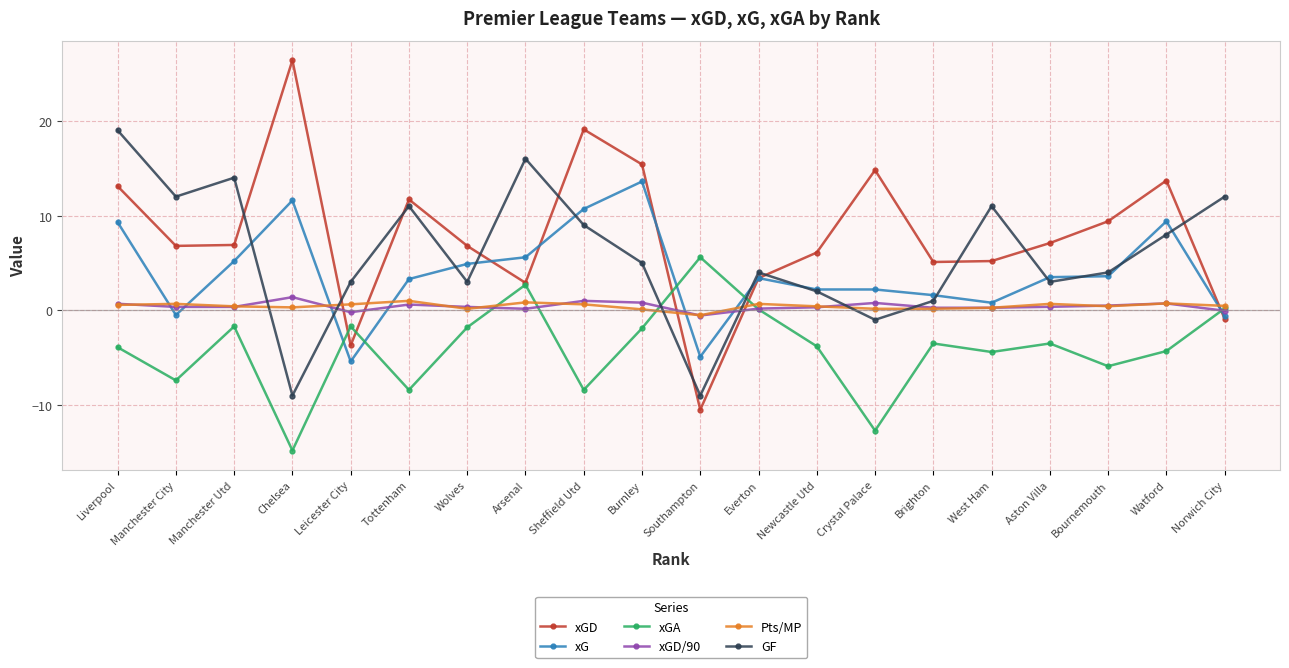

What is the difference between the Pts/MP values at Sheffield Utd and Wolves?

0.5